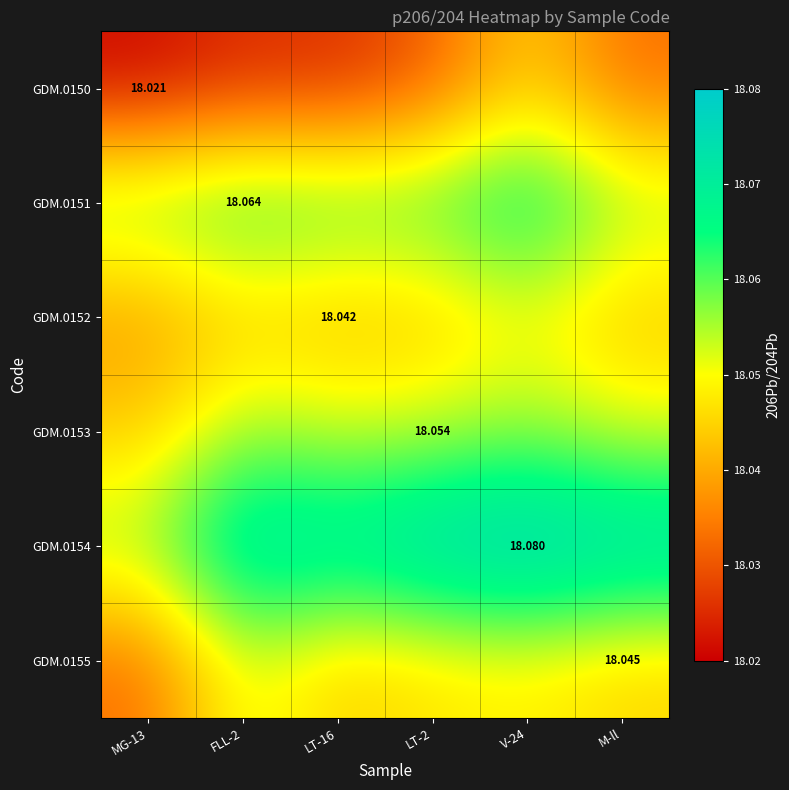

Which label corresponds to the largest value in the chart?

V-24